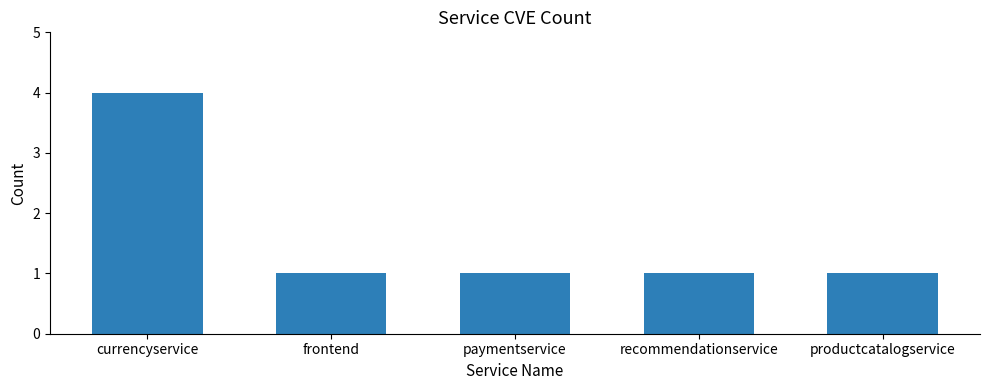

Between productcatalogservice and currencyservice, which is larger?

currencyservice